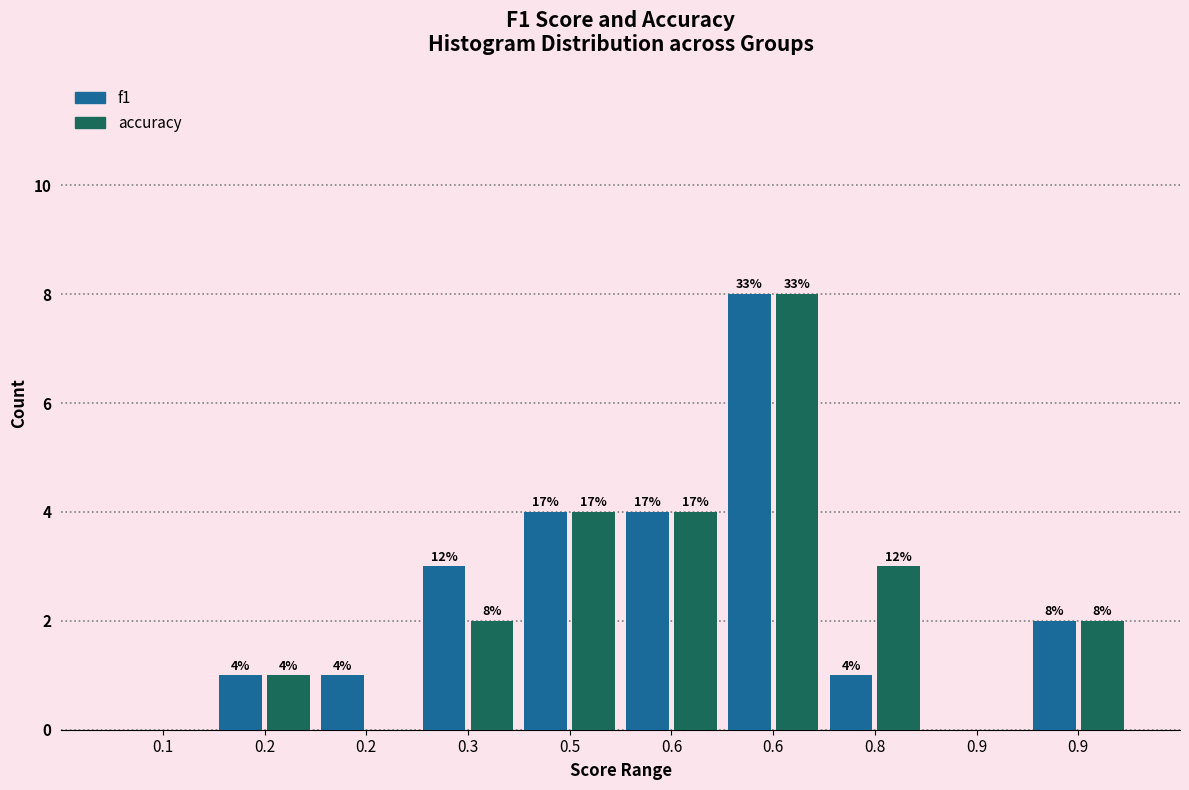

Are the bars horizontal?

No